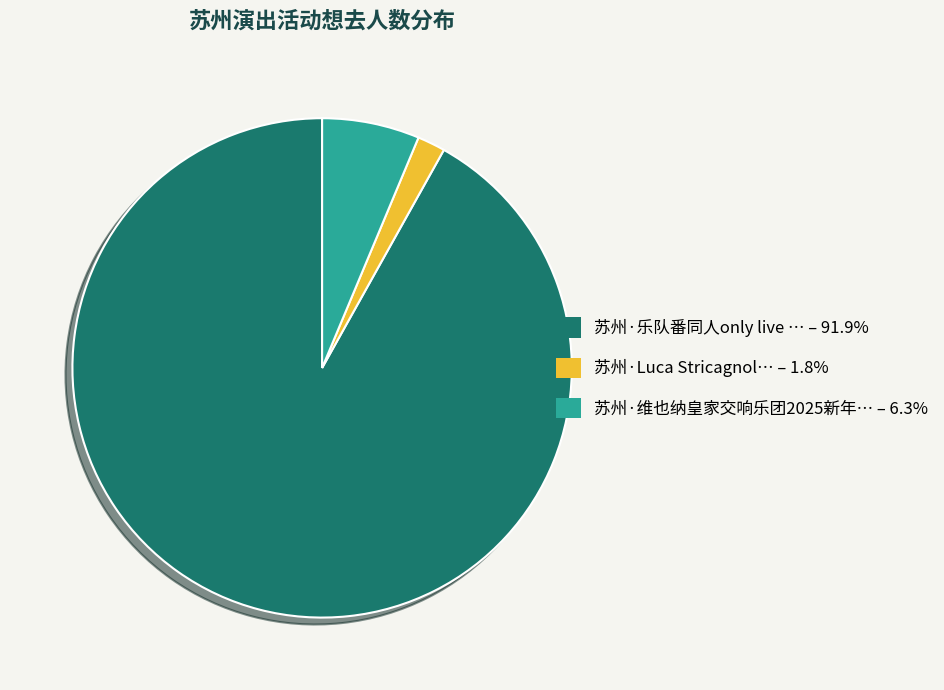

Is there a majority slice in this chart?

Yes